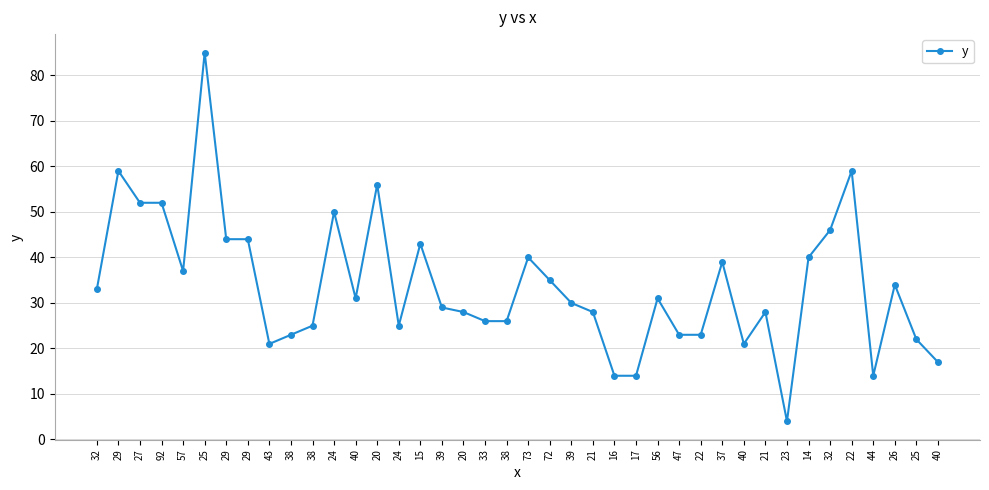

Reading left to right, transcribe all the data shown in this chart.

33	59	52	52	37	85	44	44	21	23	25	50	31	56	25	43	29	28	26	26	40	35	30	28	14	14	31	23	23	39	21	28	4	40	46	59	14	34	22	17